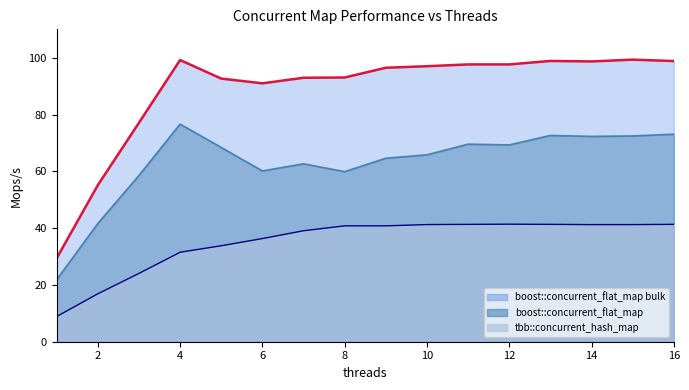

At which category does boost::concurrent_flat_map bulk reach its first local peak?

4